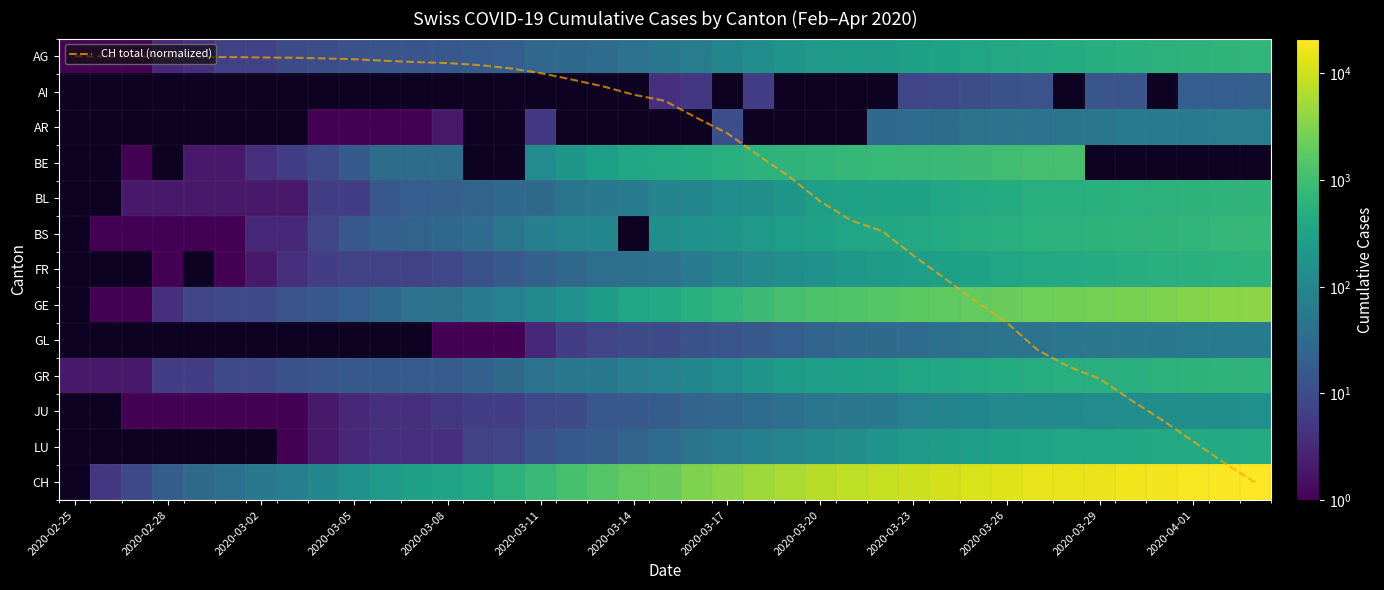

Rank the series by their average value, from lowest to highest.

CH total (normalized), AG, AI, AR, BE, BL, BS, FR, GE, GL, GR, JU, LU, CH